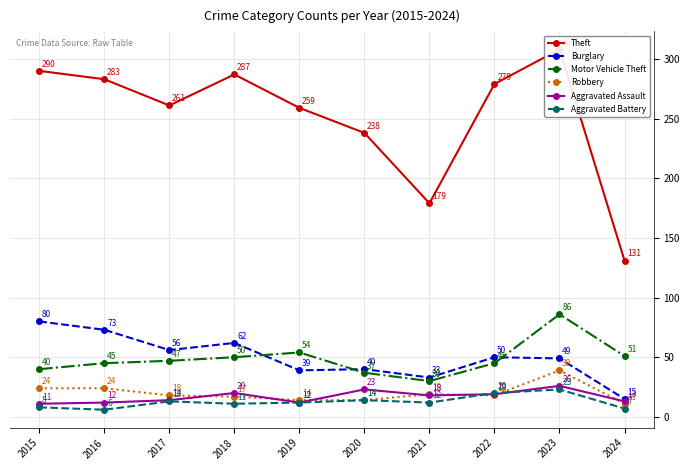

What is the spread (max minus min) of values at 2016?

277